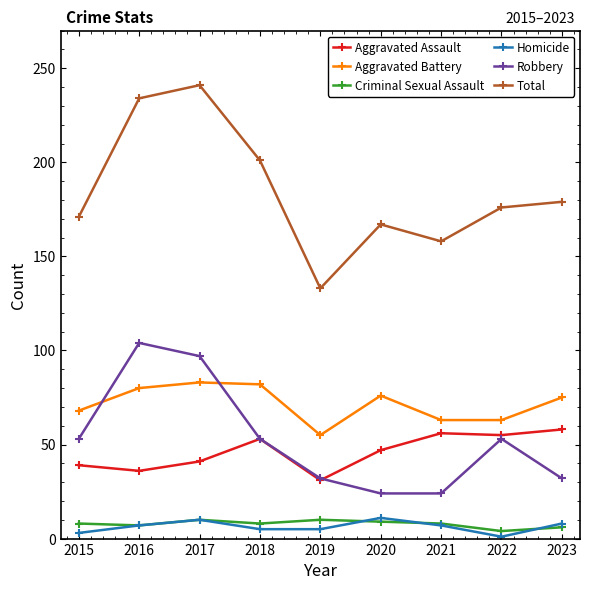

What is the difference between the maximum and second lowest values in the Total series?

83